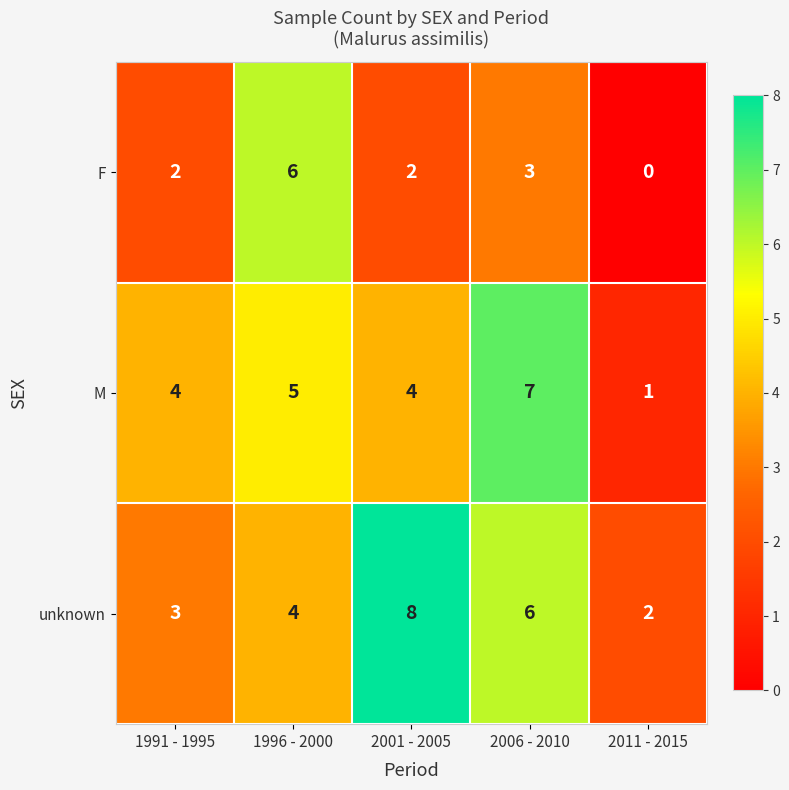

Reading left to right, extract all data points from this chart.

F: 2	6	2	3	0
M: 4	5	4	7	1
unknown: 3	4	8	6	2